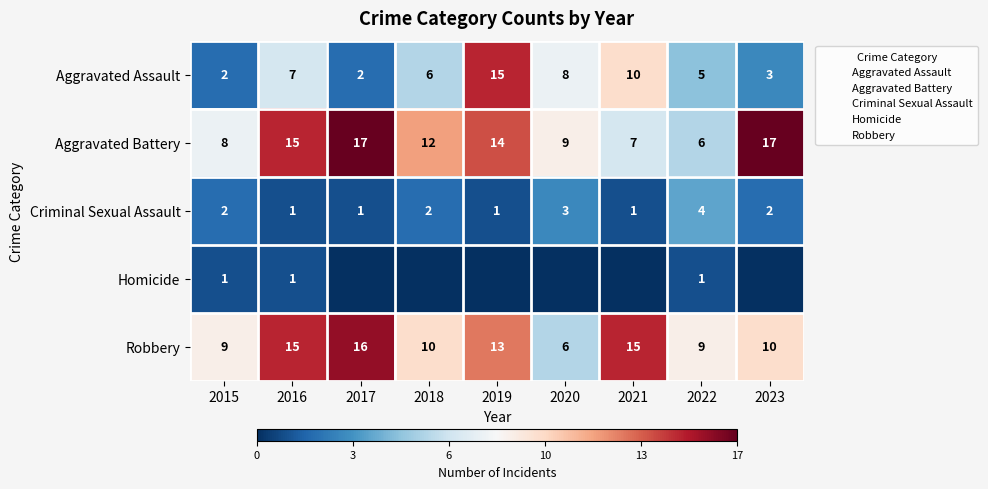

At which label does Robbery first exceed 10?

2016